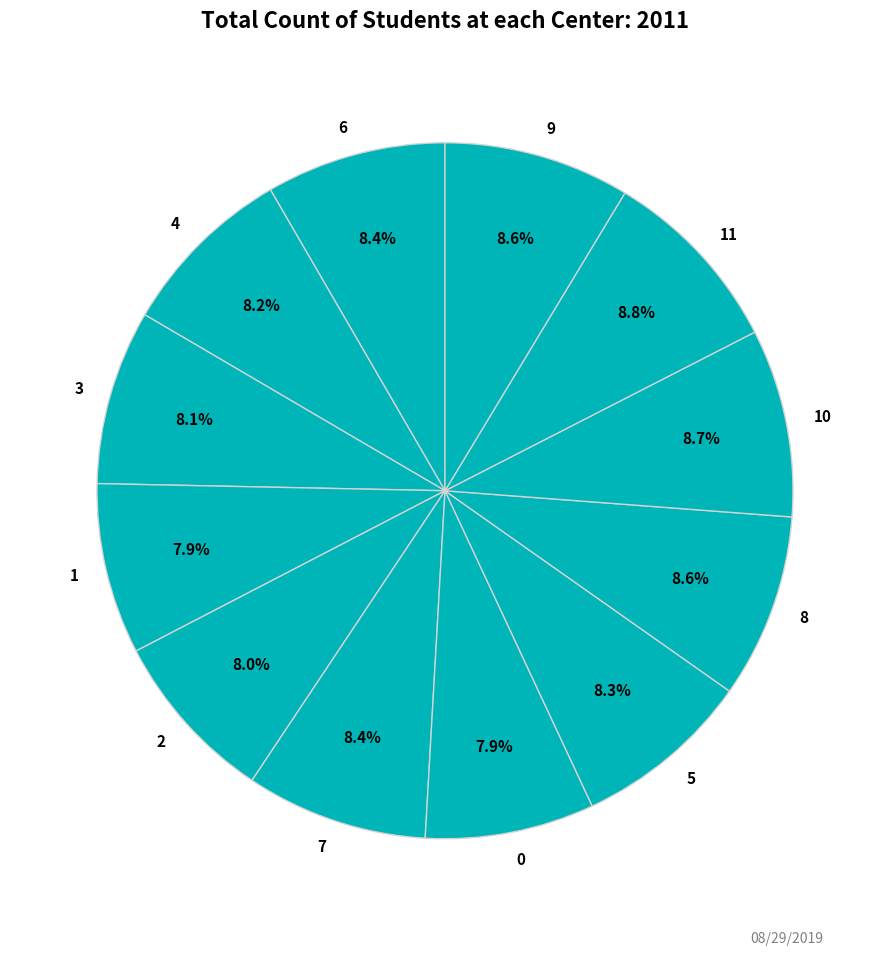

Is it true that 8 is 9% of the pie?

True